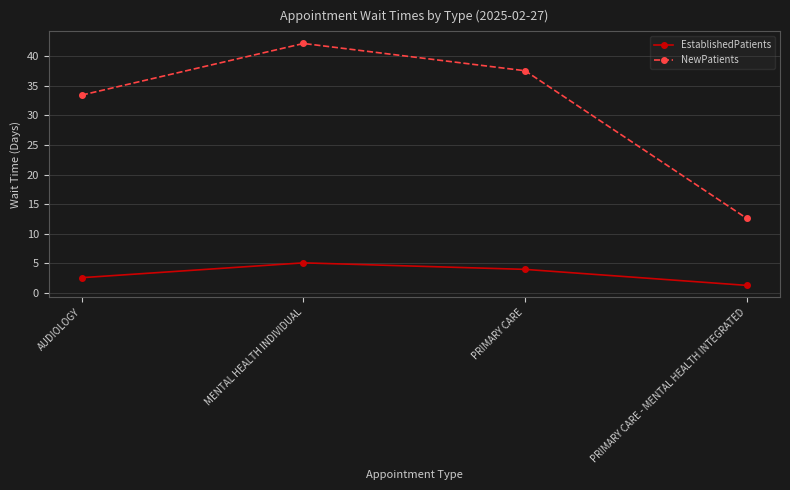

What is the approximate value of NewPatients at PRIMARY CARE - MENTAL HEALTH INTEGRATED?

12.6